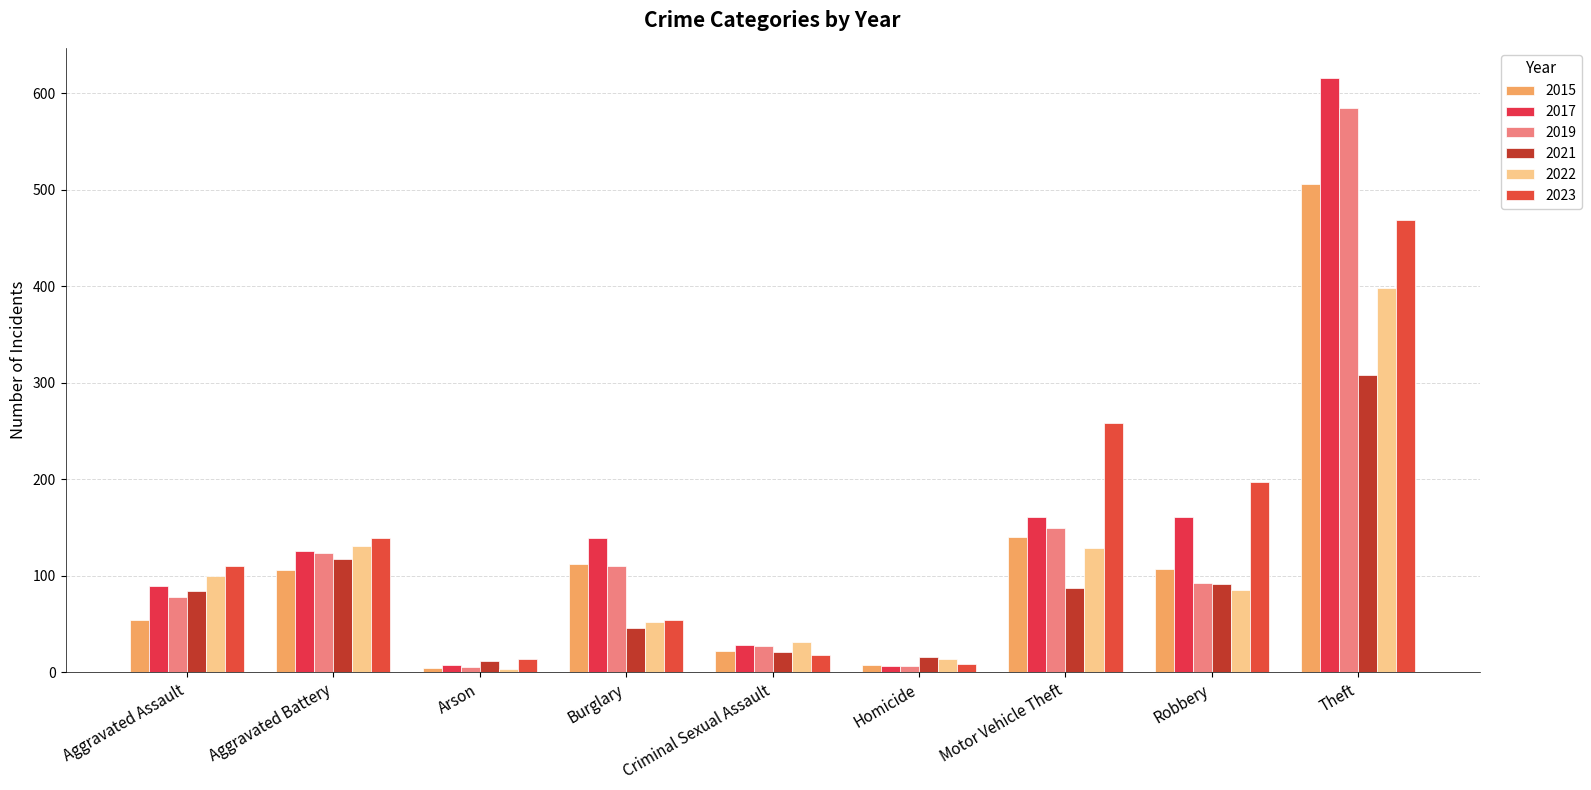

Which series has the largest total across all categories?

2017